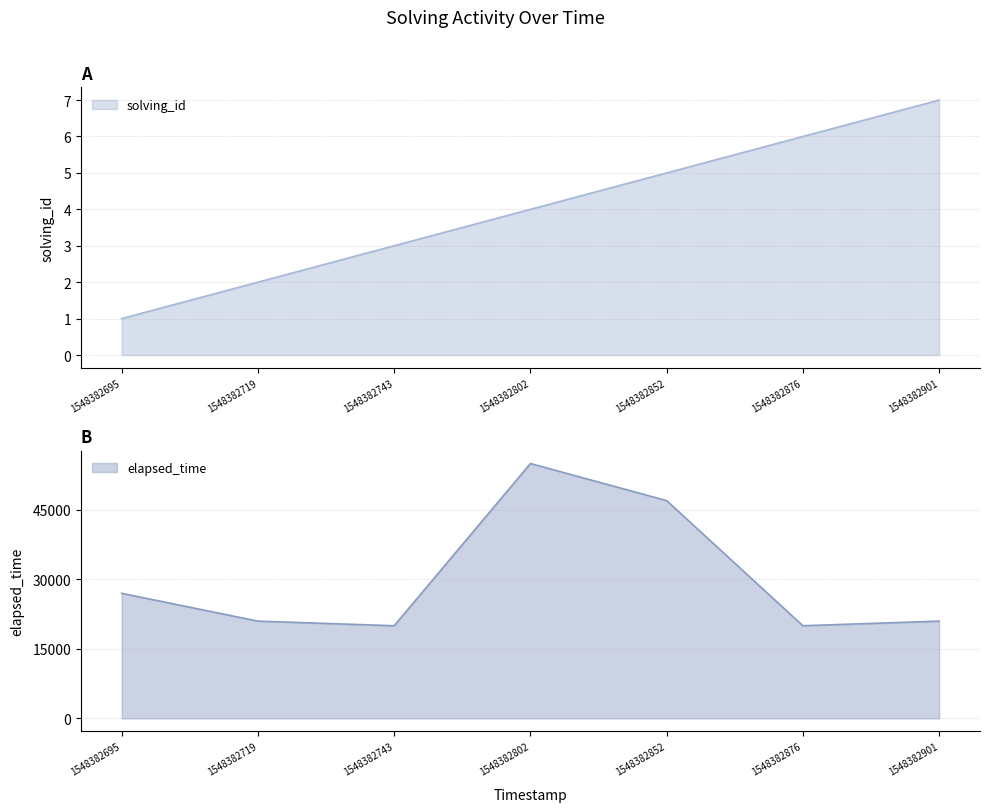

What is the difference between the second highest and minimum values in the elapsed_time series?

27000